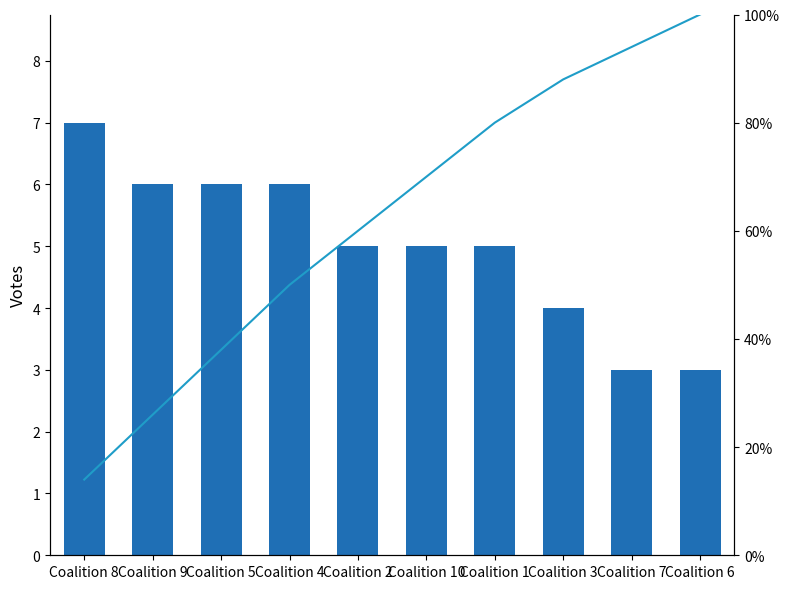

At Coalition 6, list the series in order from largest to smallest.

Cumulative %, True Count